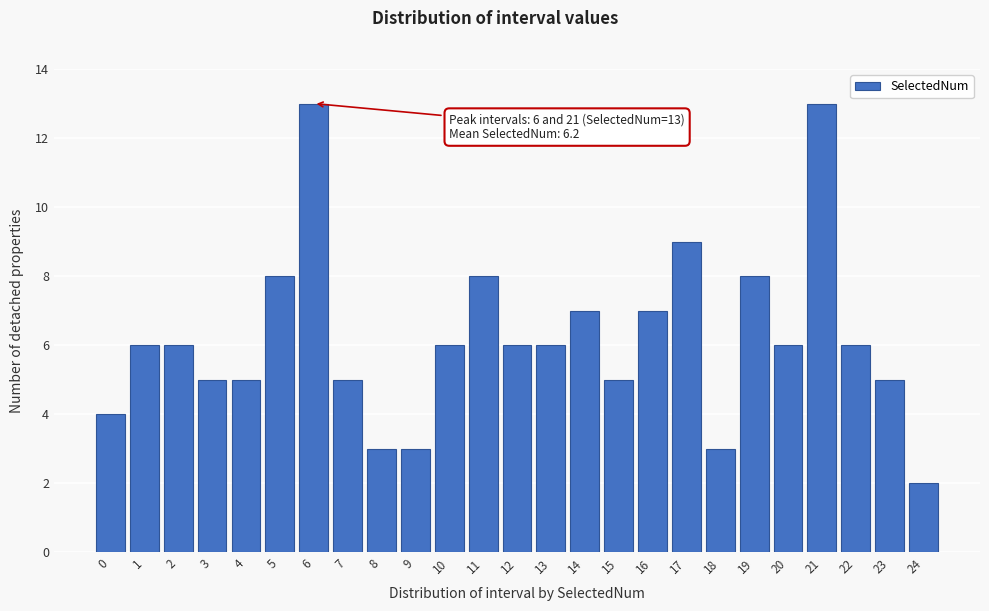

Reading left to right, what are all the values shown in this chart?

0=4	1=6	2=6	3=5	4=5	5=8	6=13	7=5	8=3	9=3	10=6	11=8	12=6	13=6	14=7	15=5	16=7	17=9	18=3	19=8	20=6	21=13	22=6	23=5	24=2